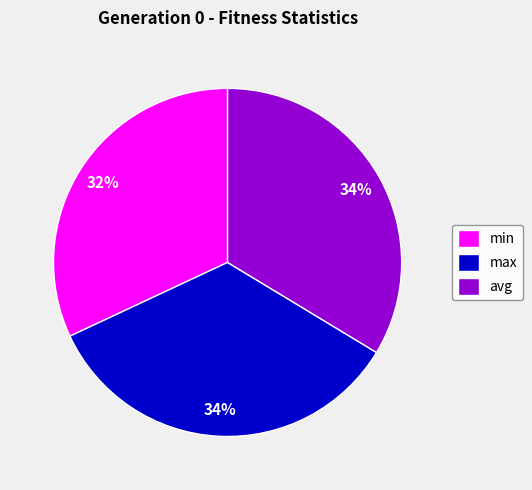

Approximately how many times larger is the value at min compared to max?

0.9